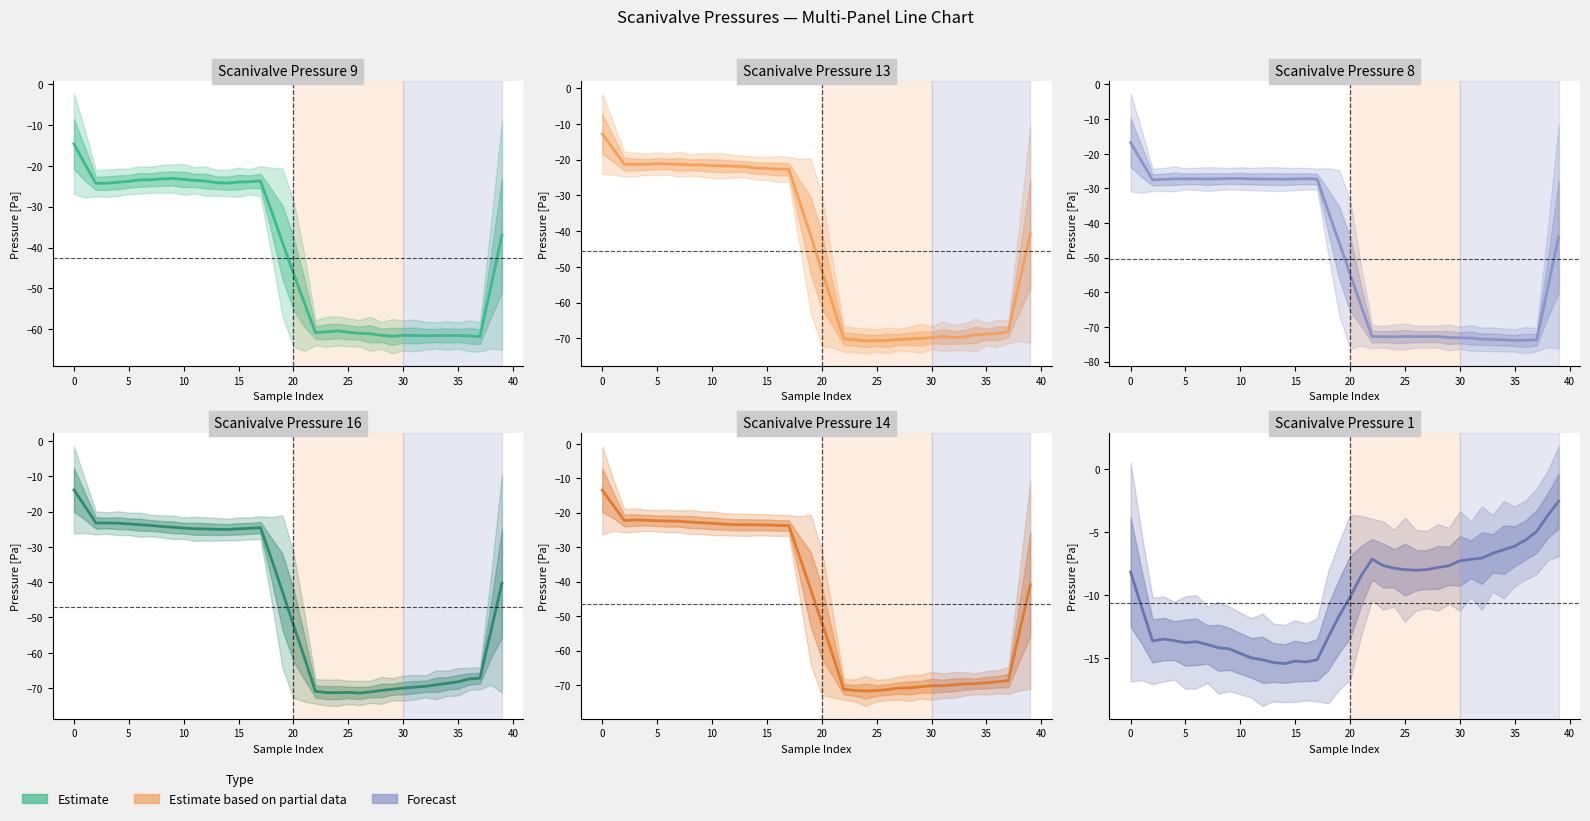

Which series has the widest spread of values?

Scanivalve Pressure 14 [Pa]